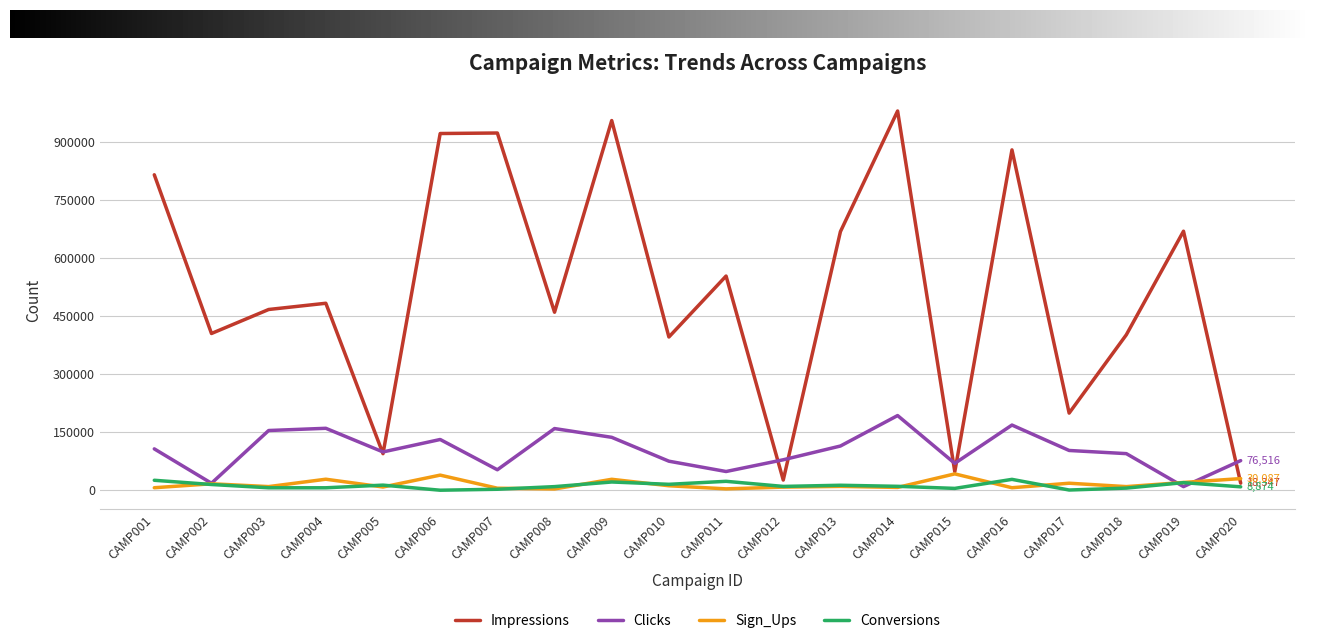

What is the value of the Clicks point at the 12th from the left?

78696